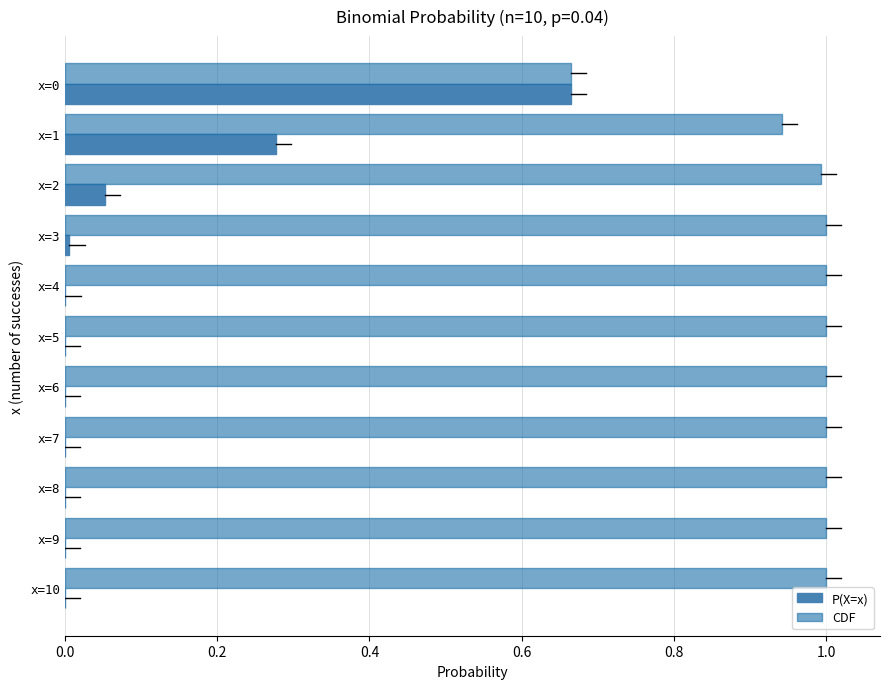

Which series has the largest total across all categories?

CDF